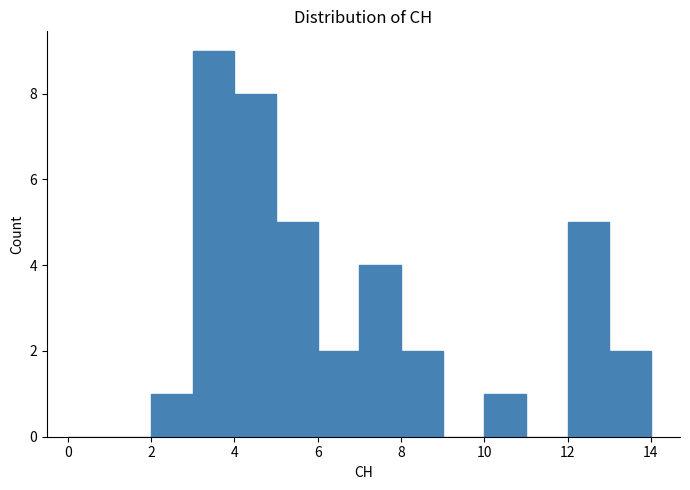

Reading left to right, list every bar in this chart as the range it spans on the x-axis followed by its height. The values are not printed on the chart, so give them approximately, as read against the axis.

0 to 1: 0
1 to 2: 0
2 to 3: 1
3 to 4: 9
4 to 5: 8
5 to 6: 5
6 to 7: 2
7 to 8: 4
8 to 9: 2
9 to 10: 0
10 to 11: 1
11 to 12: 0
12 to 13: 5
13 to 14: 2